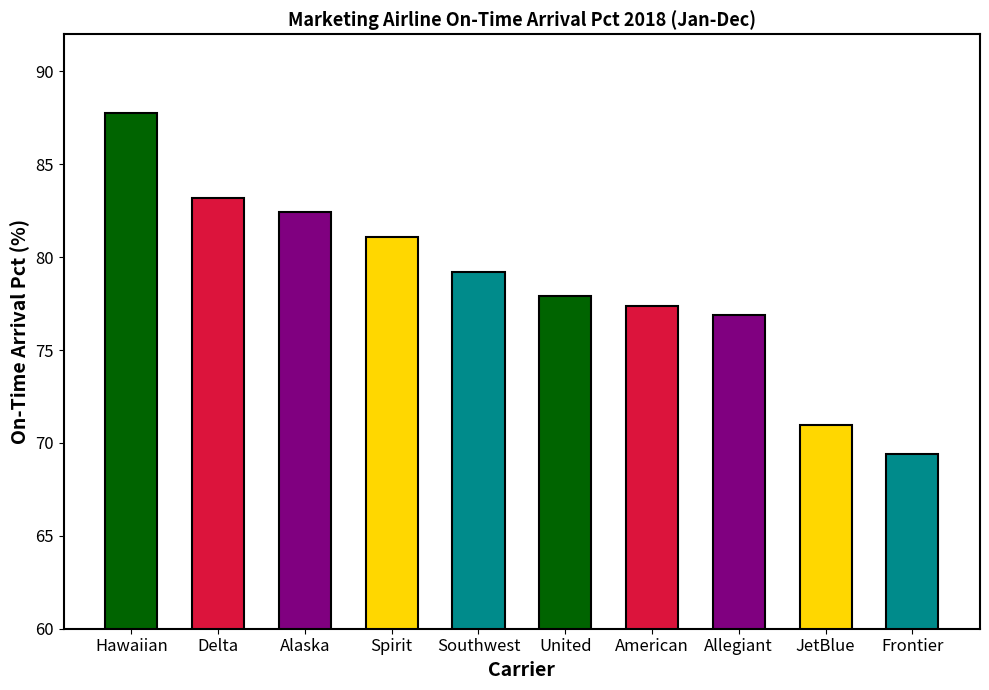

List the labels in order of value, smallest first.

Frontier, JetBlue, Allegiant, American, United, Southwest, Spirit, Alaska, Delta, Hawaiian